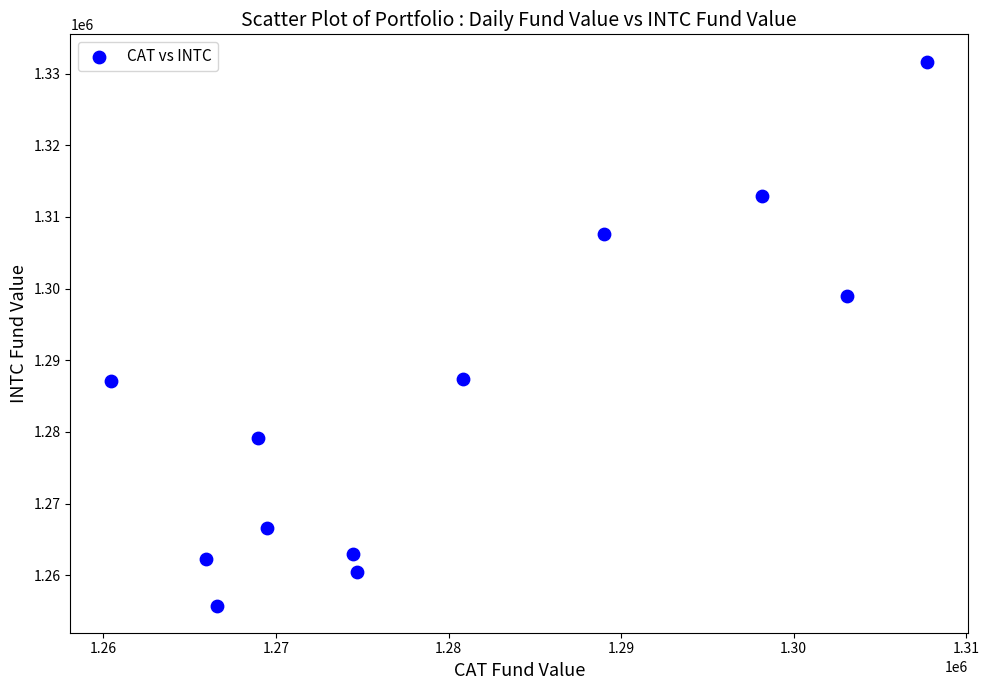

What is the average Y value?

1284401.4